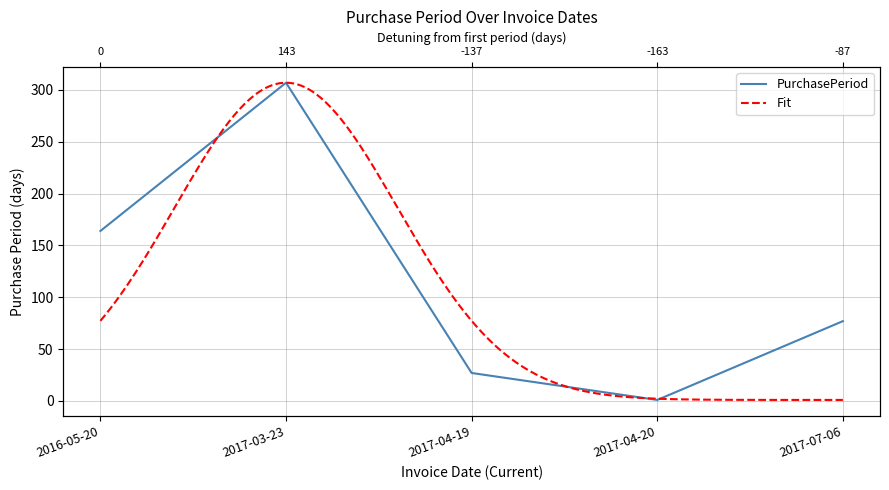

How many points are higher than both their immediate neighbors (excluding endpoints)?

1